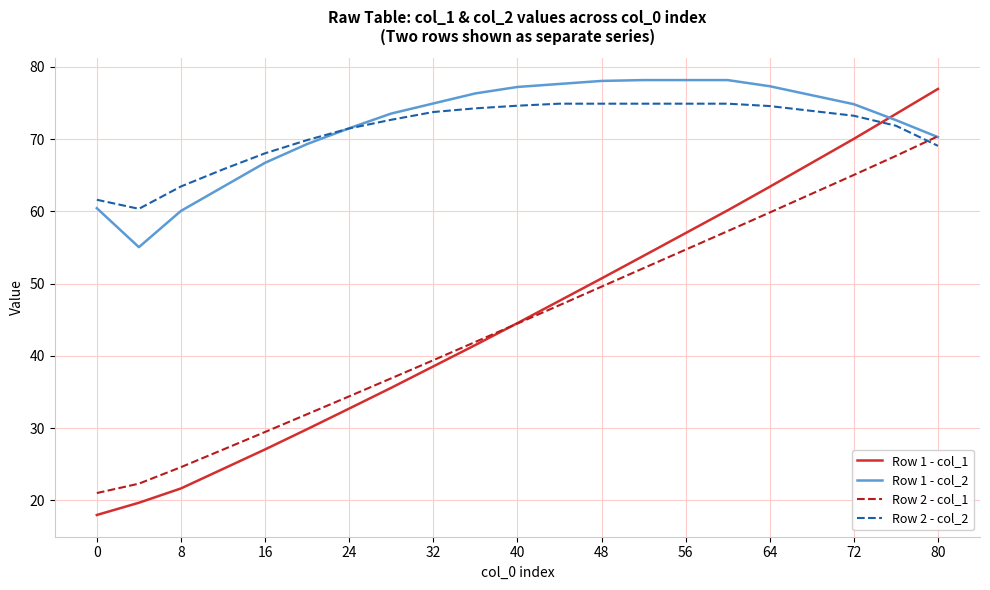

What is the highest value of the Row 1 - col_1 series?

76.9